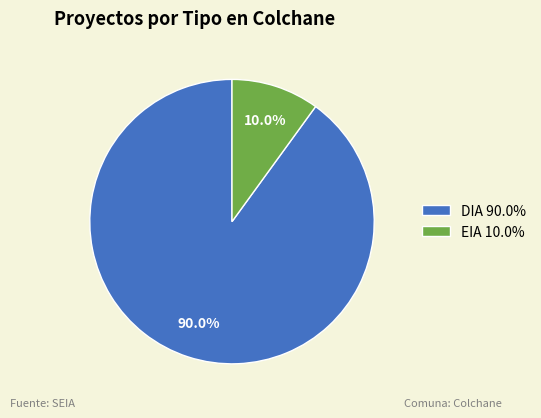

To the nearest percent, what is the difference between the EIA and DIA slice percentages?

80%